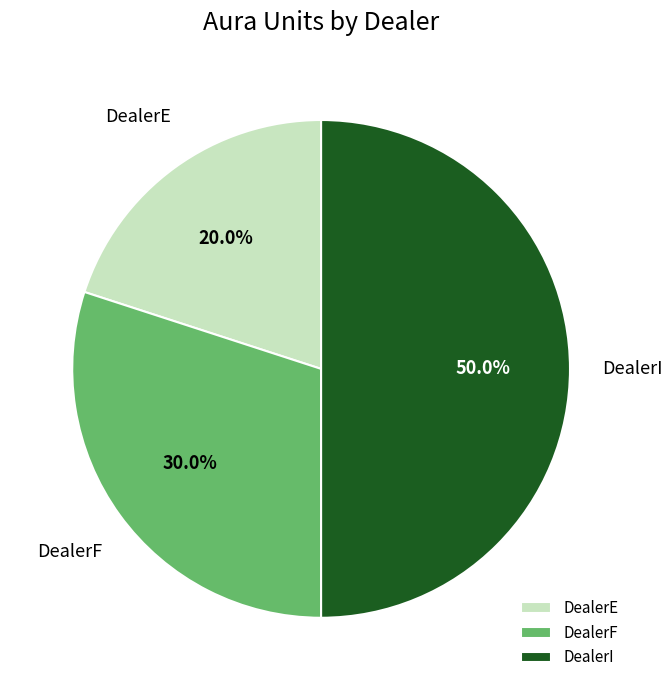

To the nearest percent, what percentage of the pie is DealerI?

50%